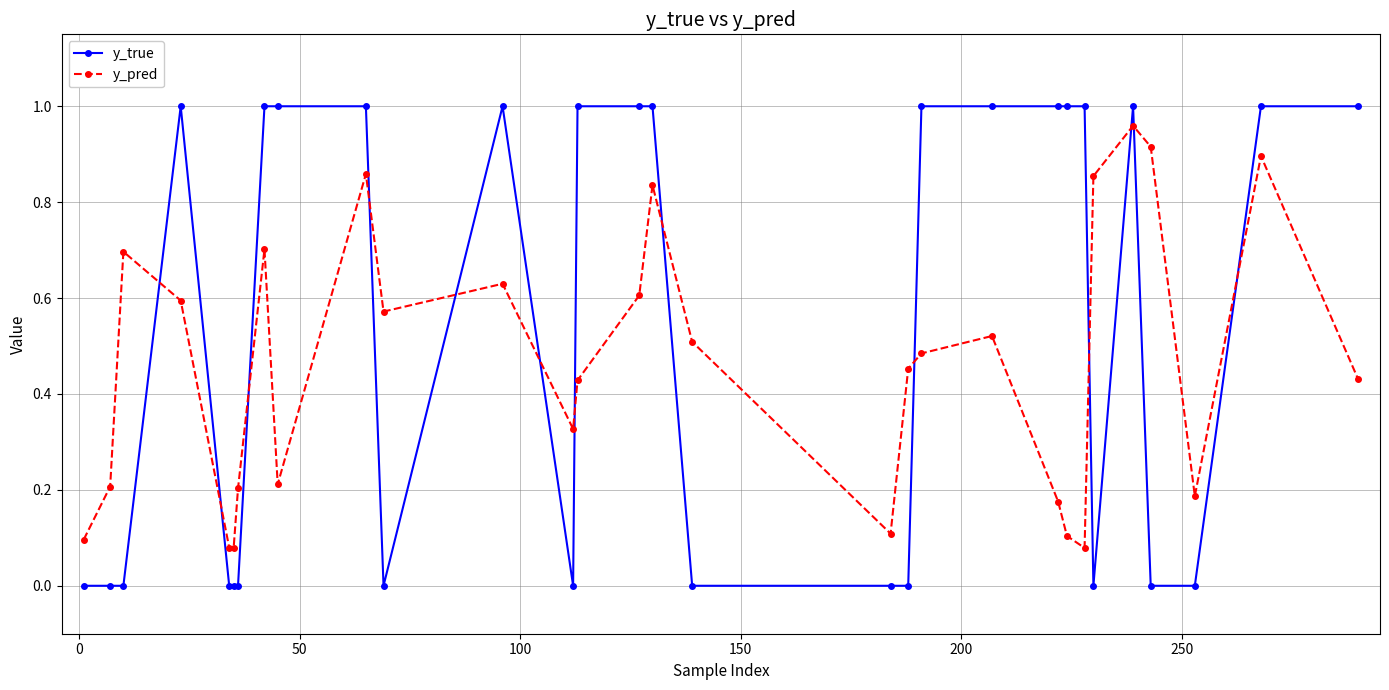

Which series has the widest spread of values?

y_true